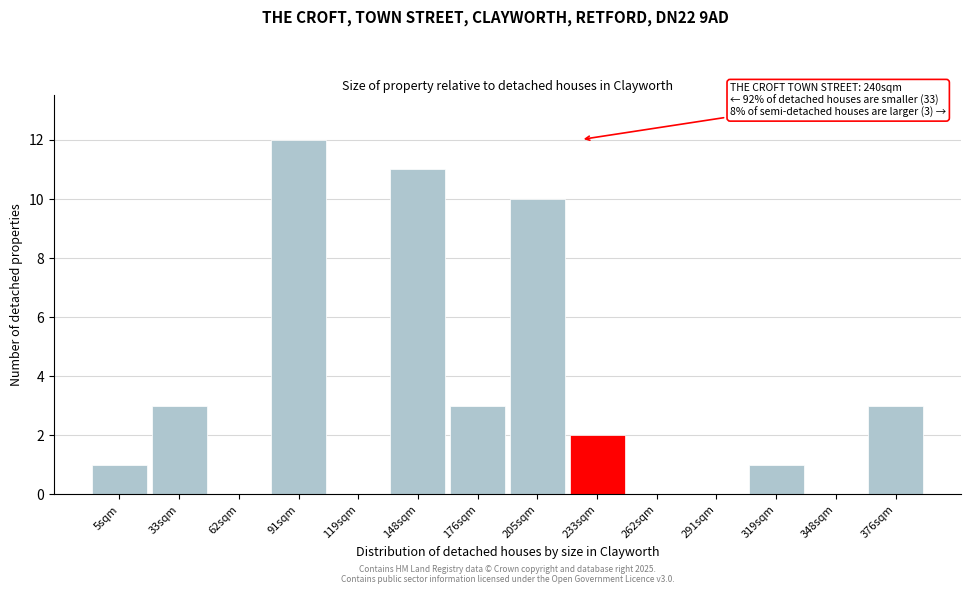

Reading right to left, extract all data points from this chart.

376sqm=3	348sqm=0	319sqm=1	291sqm=0	262sqm=0	233sqm=2	205sqm=10	176sqm=3	148sqm=11	119sqm=0	91sqm=12	62sqm=0	33sqm=3	5sqm=1